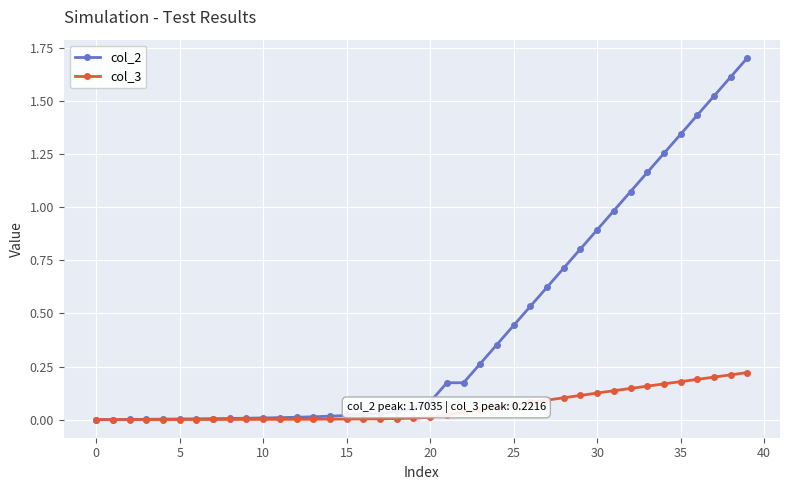

What is the greatest value displayed?

1.7